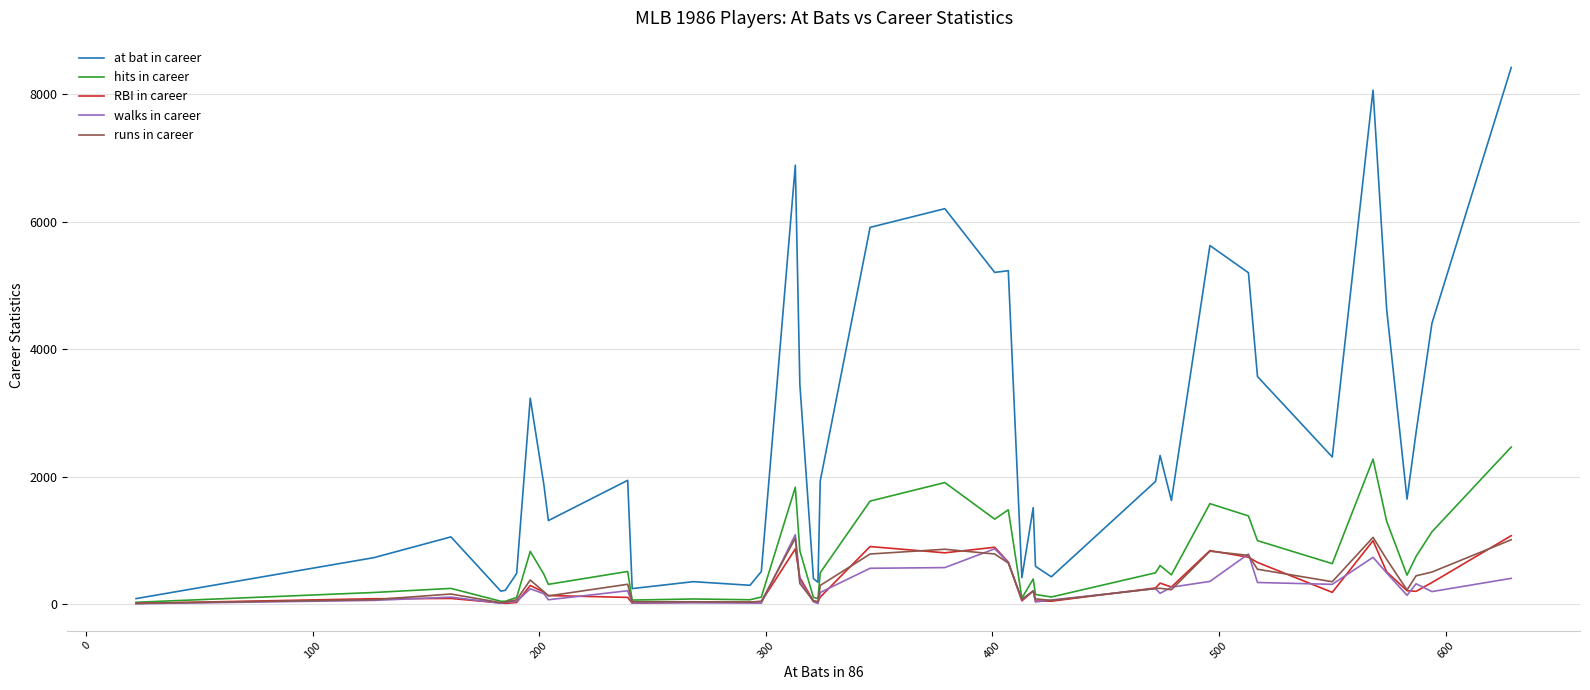

What is the highest value of the walks in career series?

1087